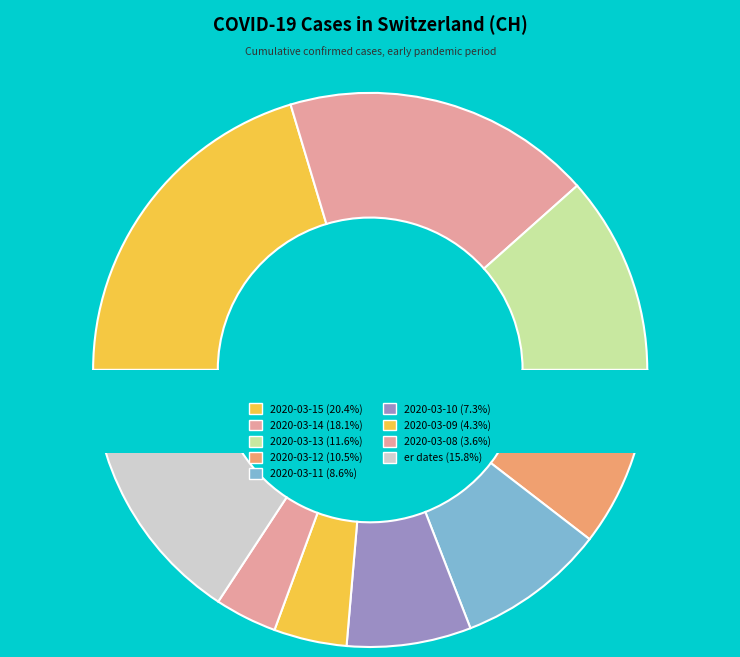

To the nearest percent, what is the combined percentage of 2020-03-03 and 2020-03-14?

20%